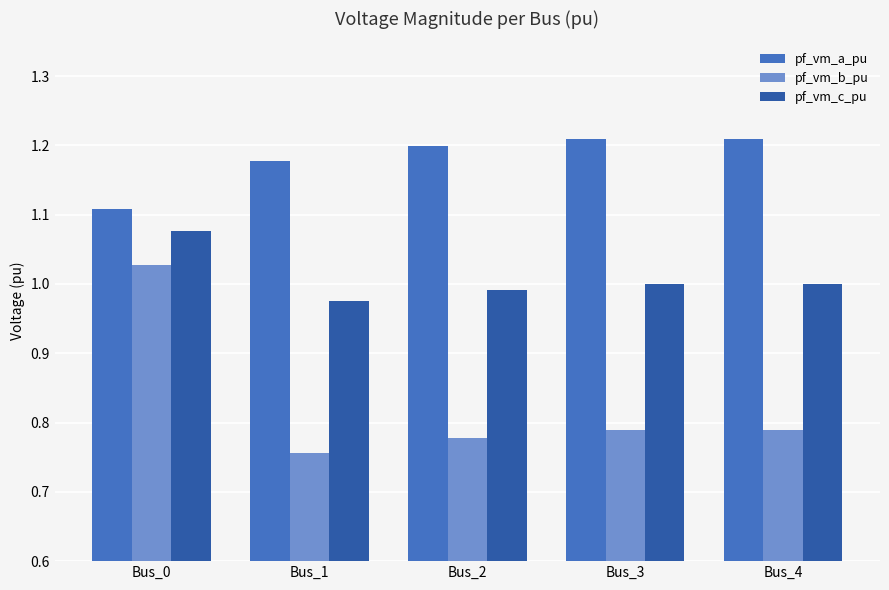

Are the bars horizontal?

No